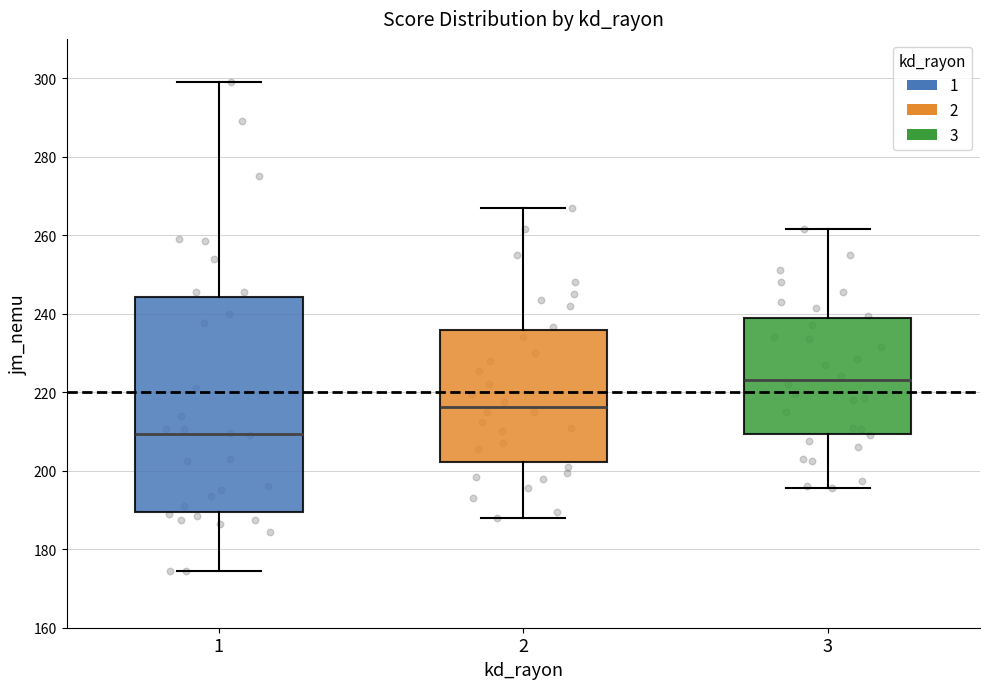

Which box has the lowest median line?

1